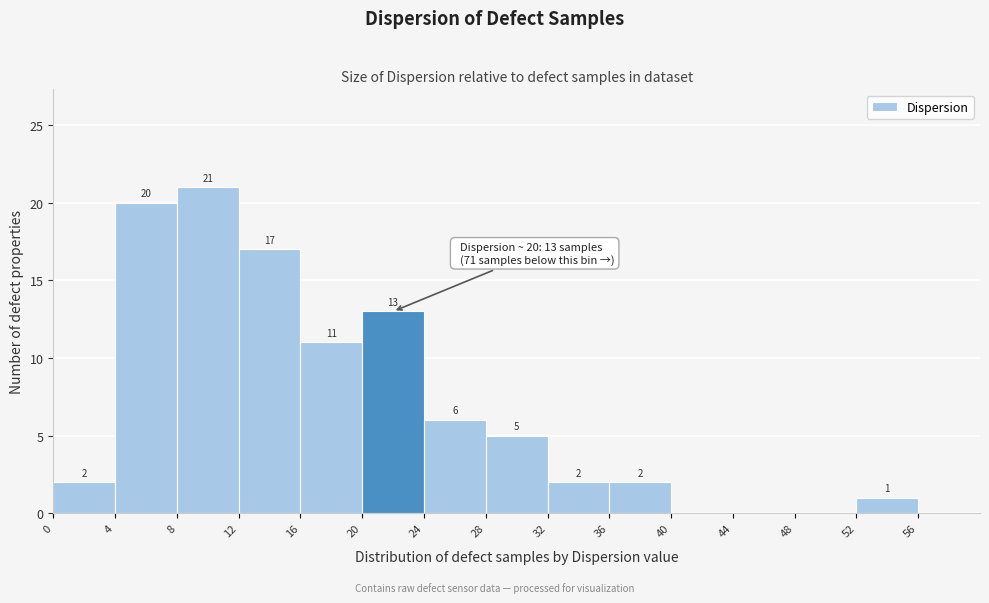

Over which range of the x-axis is the bar tallest?

8 to 12